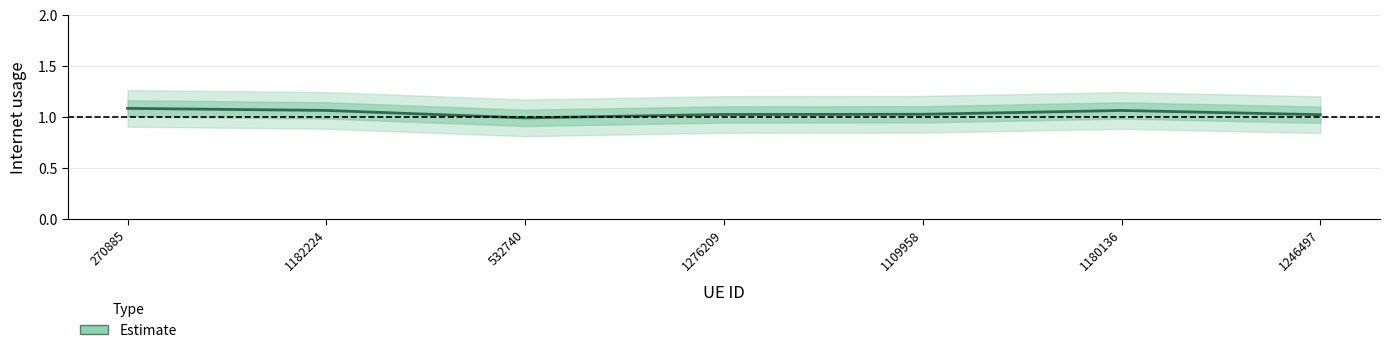

Rank the categories by value from highest to lowest.

270885, 1182224, 1180136, 1109958, 1276209, 1246497, 532740